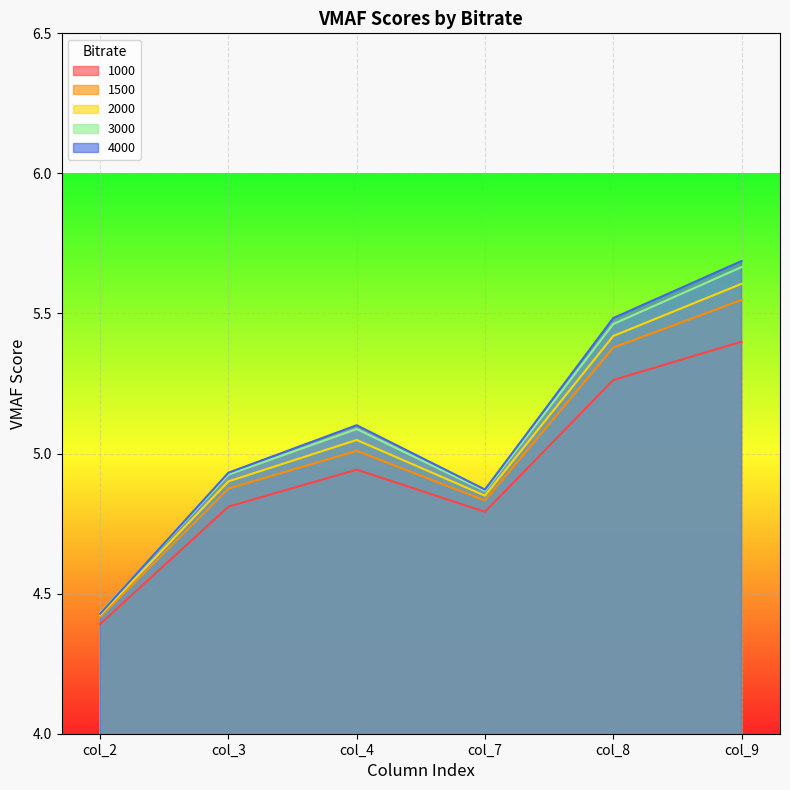

Reading right to left, extract all data points from this chart.

1000: 5.4	5.3	4.8	4.9	4.8	4.4
1500: 5.5	5.4	4.8	5.0	4.9	4.4
2000: 5.6	5.4	4.8	5.0	4.9	4.4
3000: 5.7	5.5	4.9	5.1	4.9	4.4
4000: 5.7	5.5	4.9	5.1	4.9	4.4